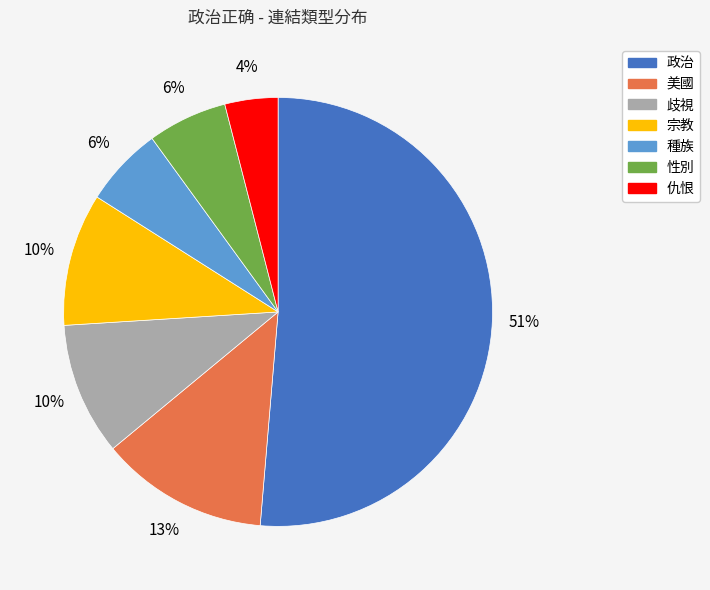

What percentage is the 性別 slice, to the nearest percent?

6%